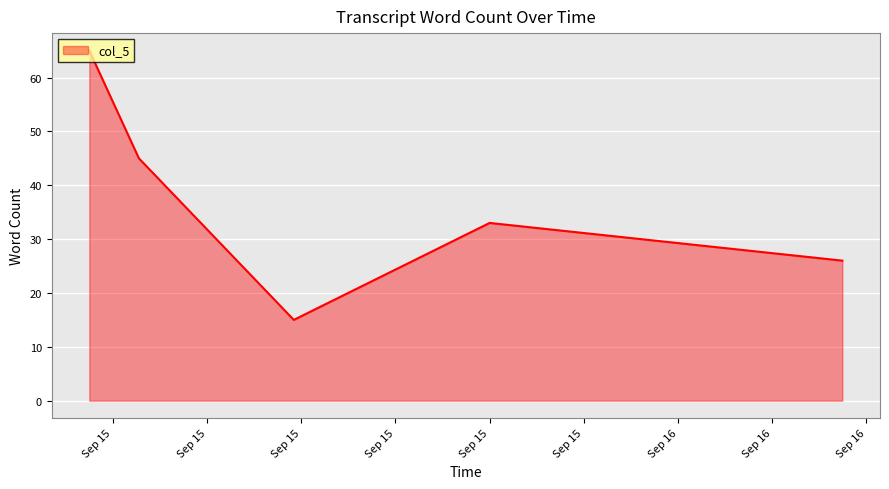

What is the maximum value shown in the chart?

65